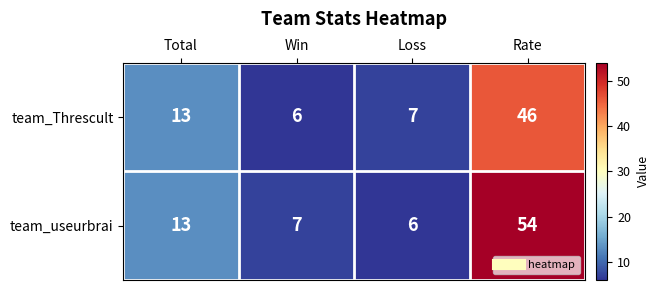

What is the maximum value shown in the chart?

54